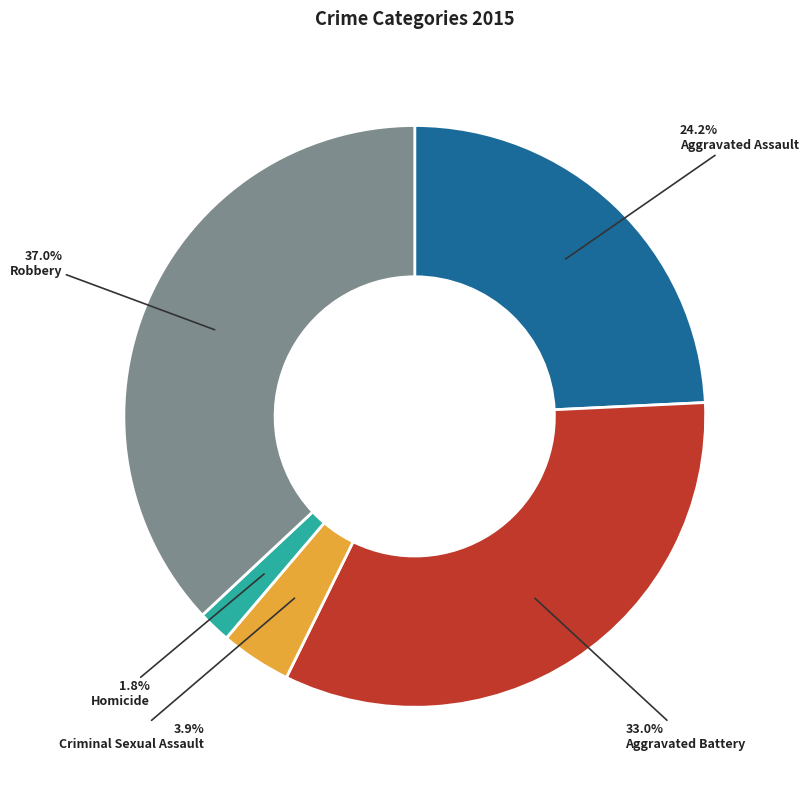

Count the number of slices in the pie.

5